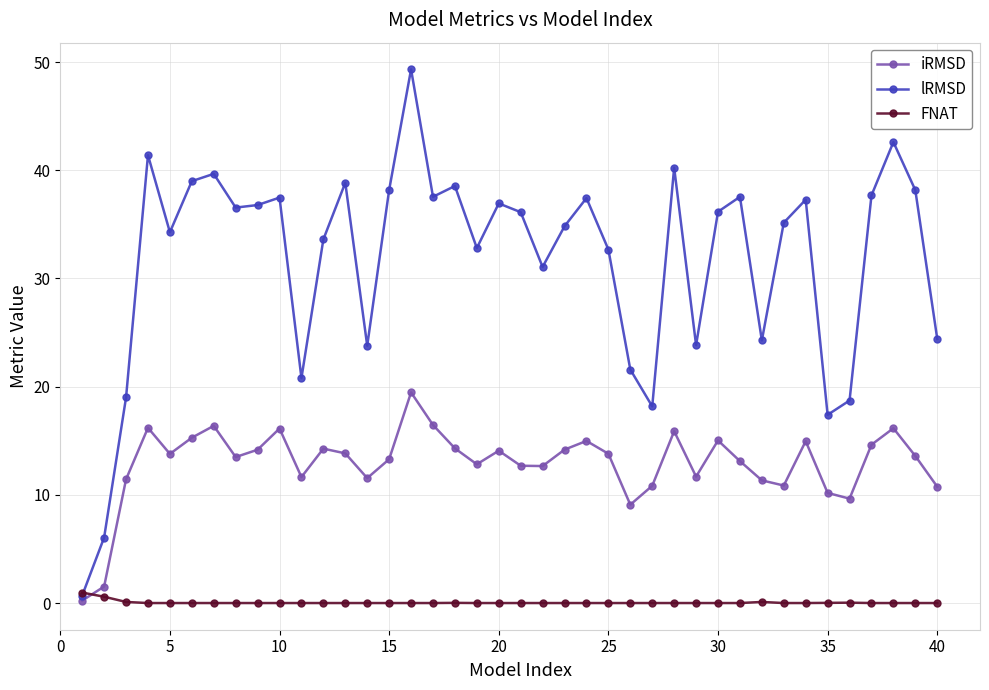

What is the sum of all iRMSD values?

516.3